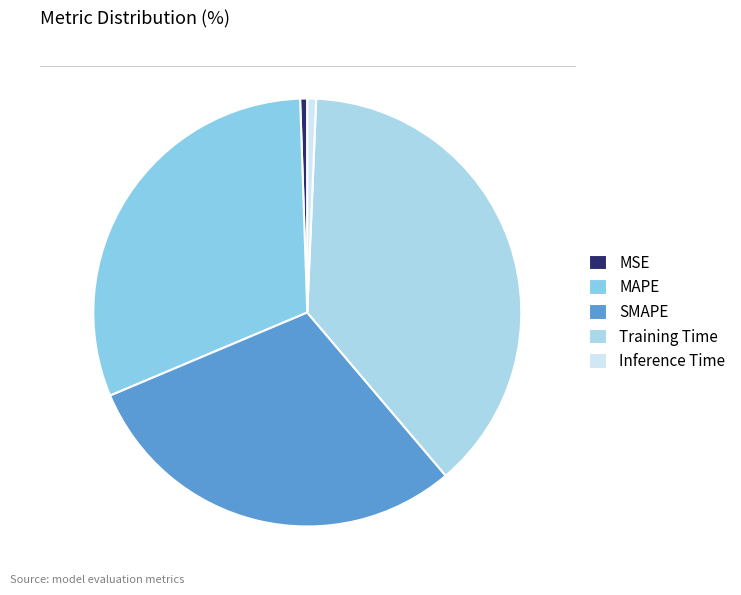

True or false: Inference Time accounts for 15% of the total.

False